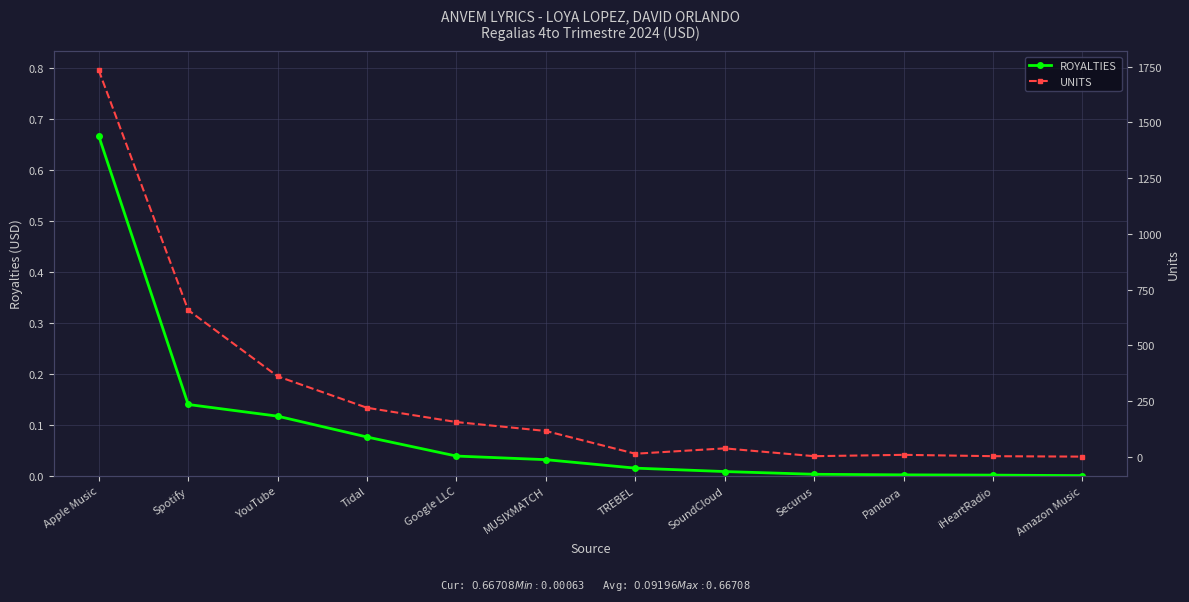

Count the number of data series in this chart.

2